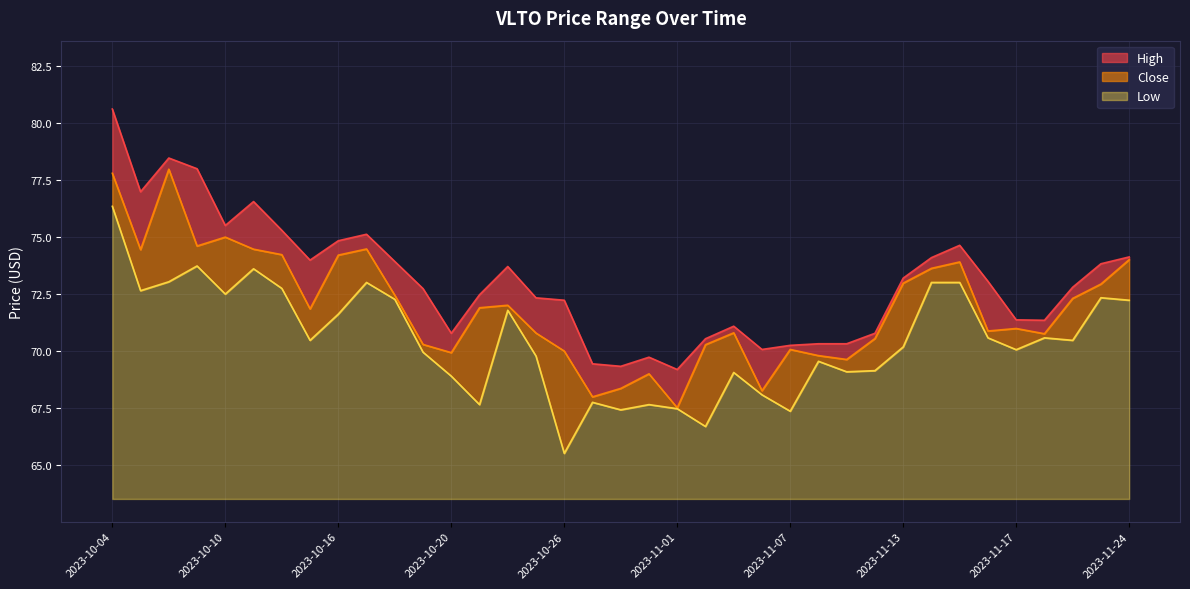

How many lines are shown in the chart?

3